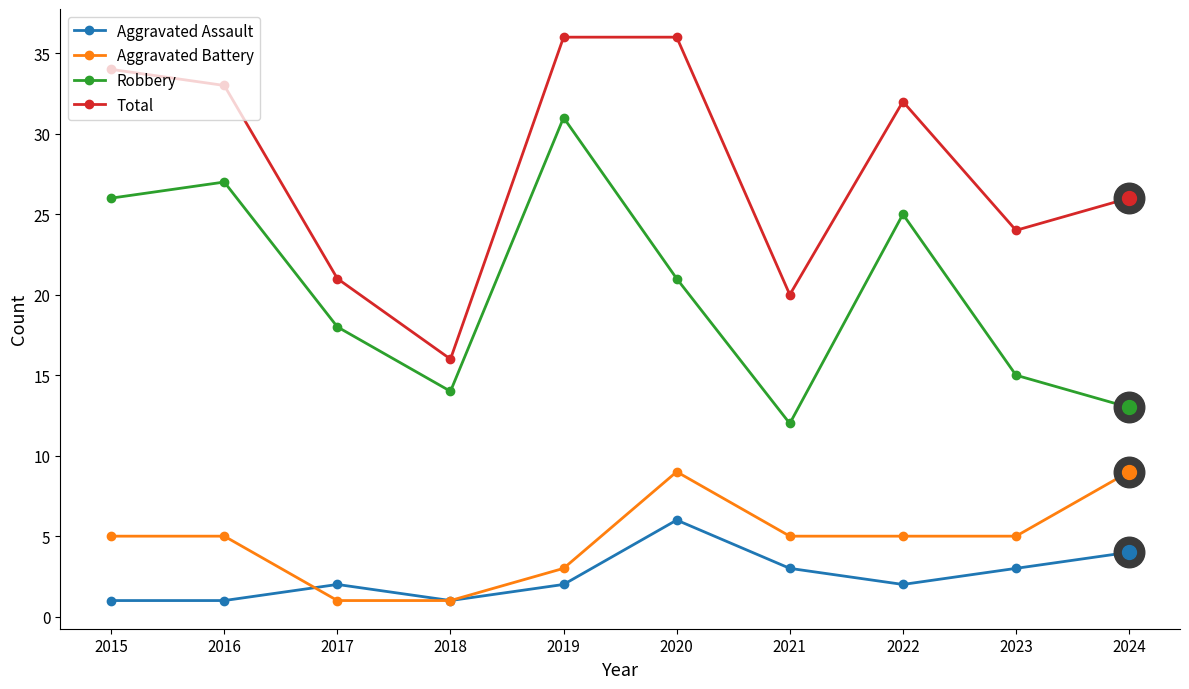

True or false: Aggravated Battery has a value of 1 at 2019.

False